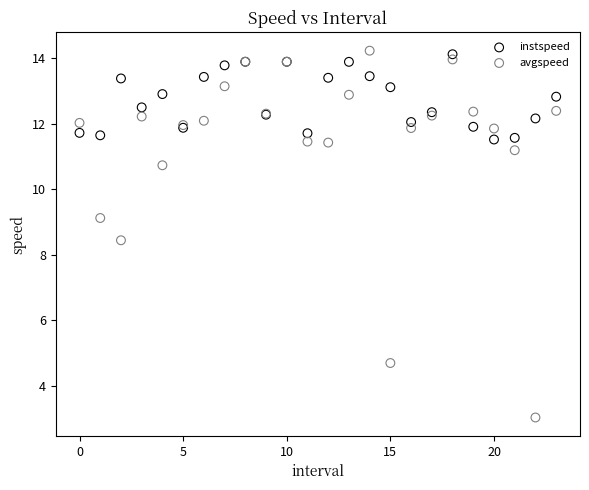

Which series contains the lowest Y value?

avgspeed